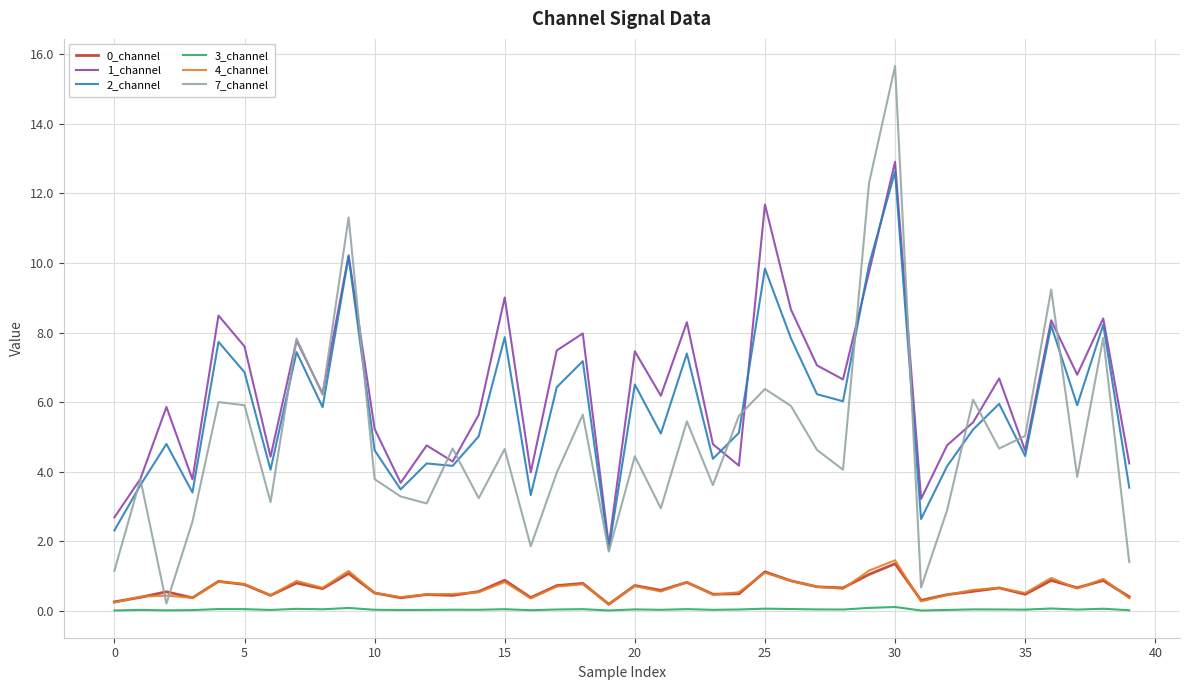

Which series has the widest spread of values?

7_channel